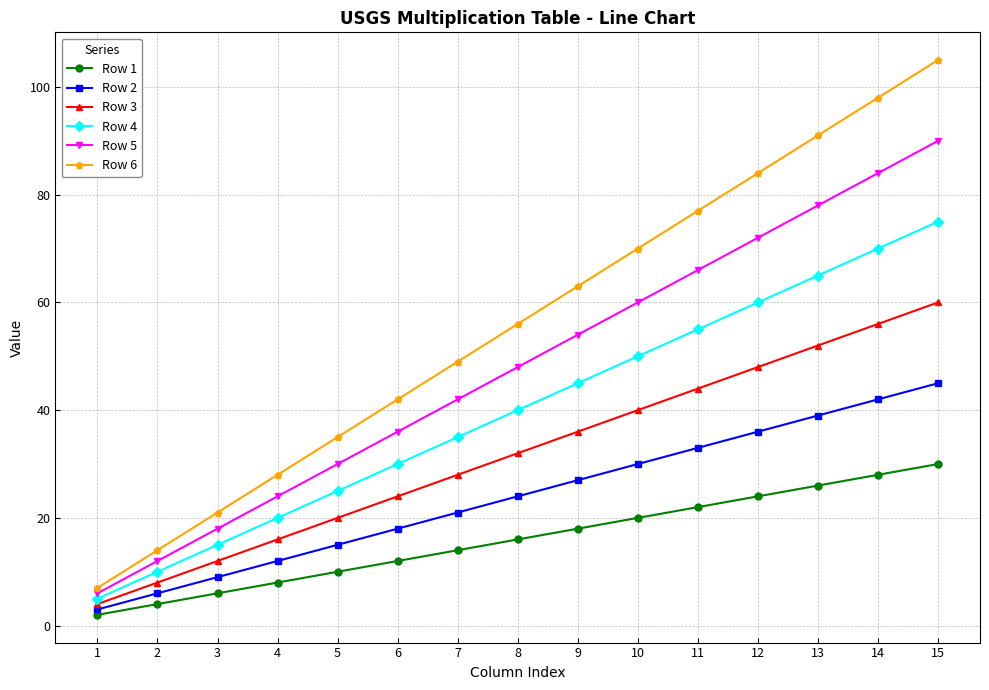

The Row 3 series shows 82 at 15. True or false?

False